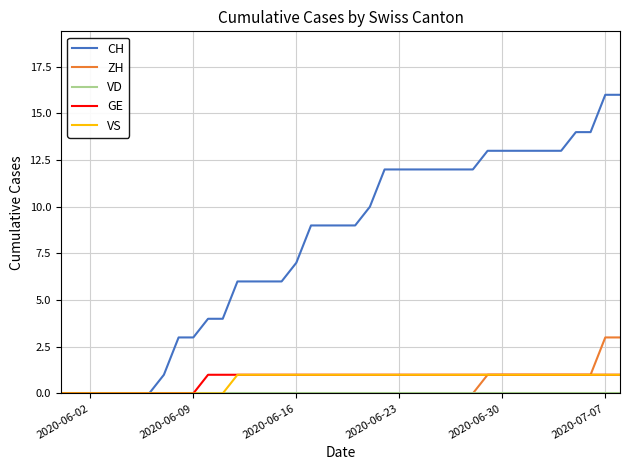

Which series has the widest spread of values?

CH